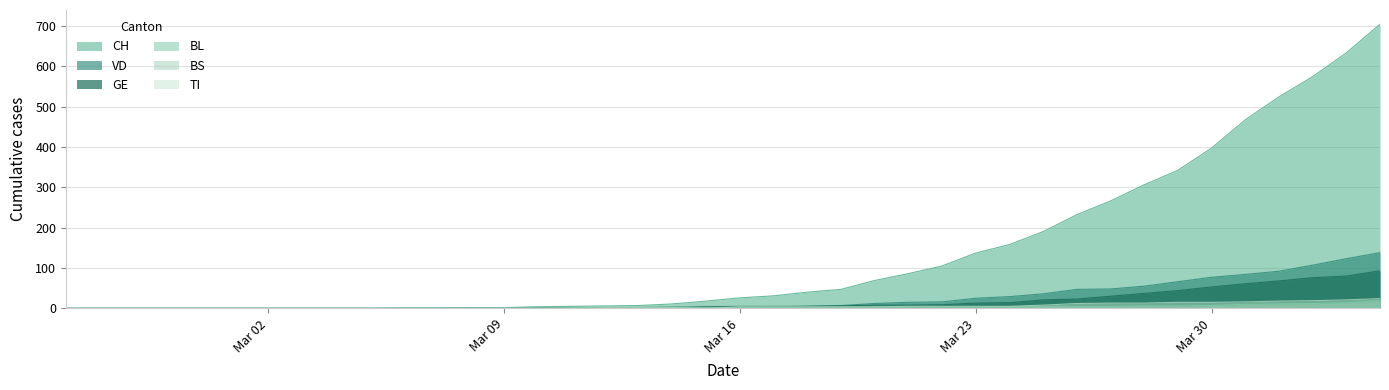

True or false: VD and GE intersect in this chart.

False